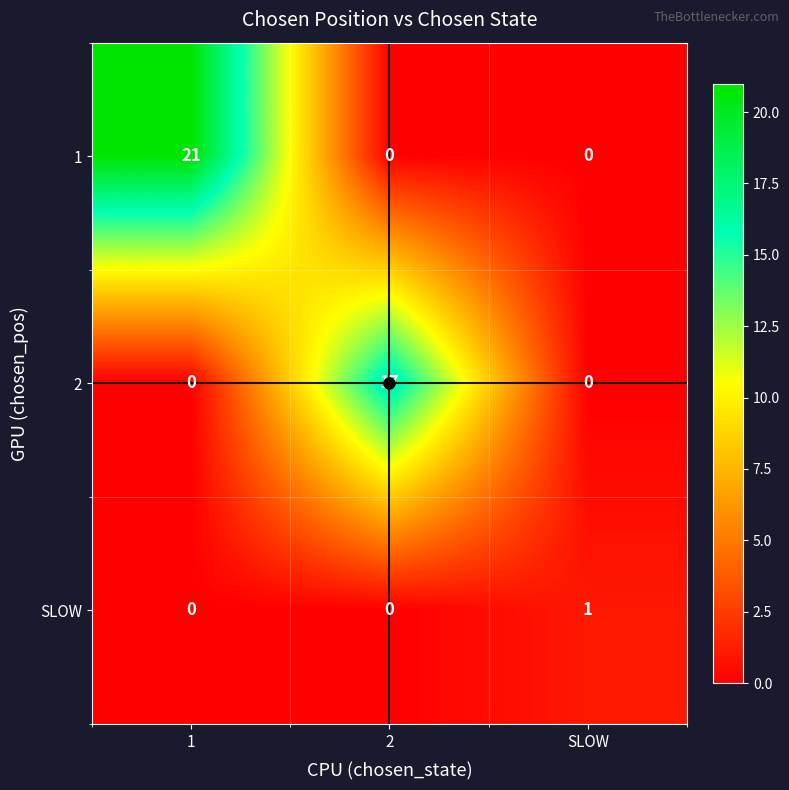

What is the sum of all 1 values?

21